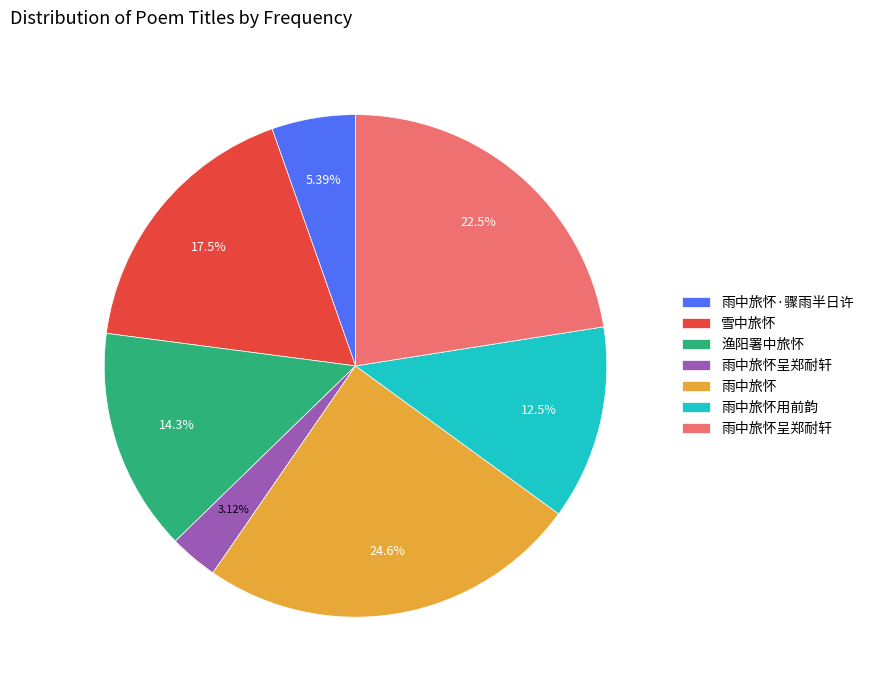

Does any single category account for the majority?

No